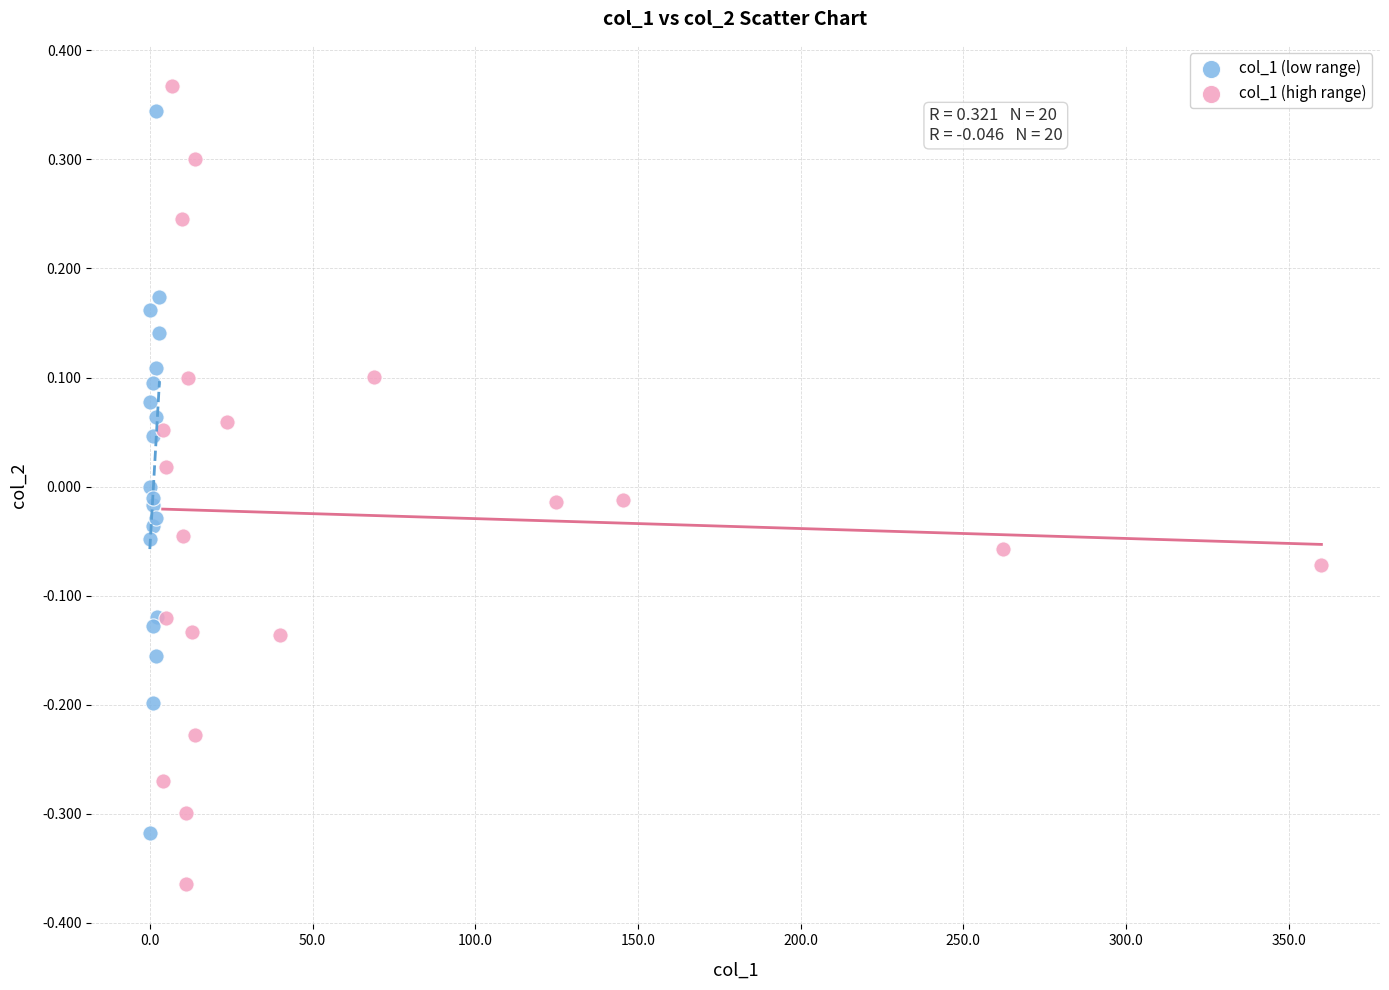

Which series reaches the minimum Y coordinate?

col_1 (high range)